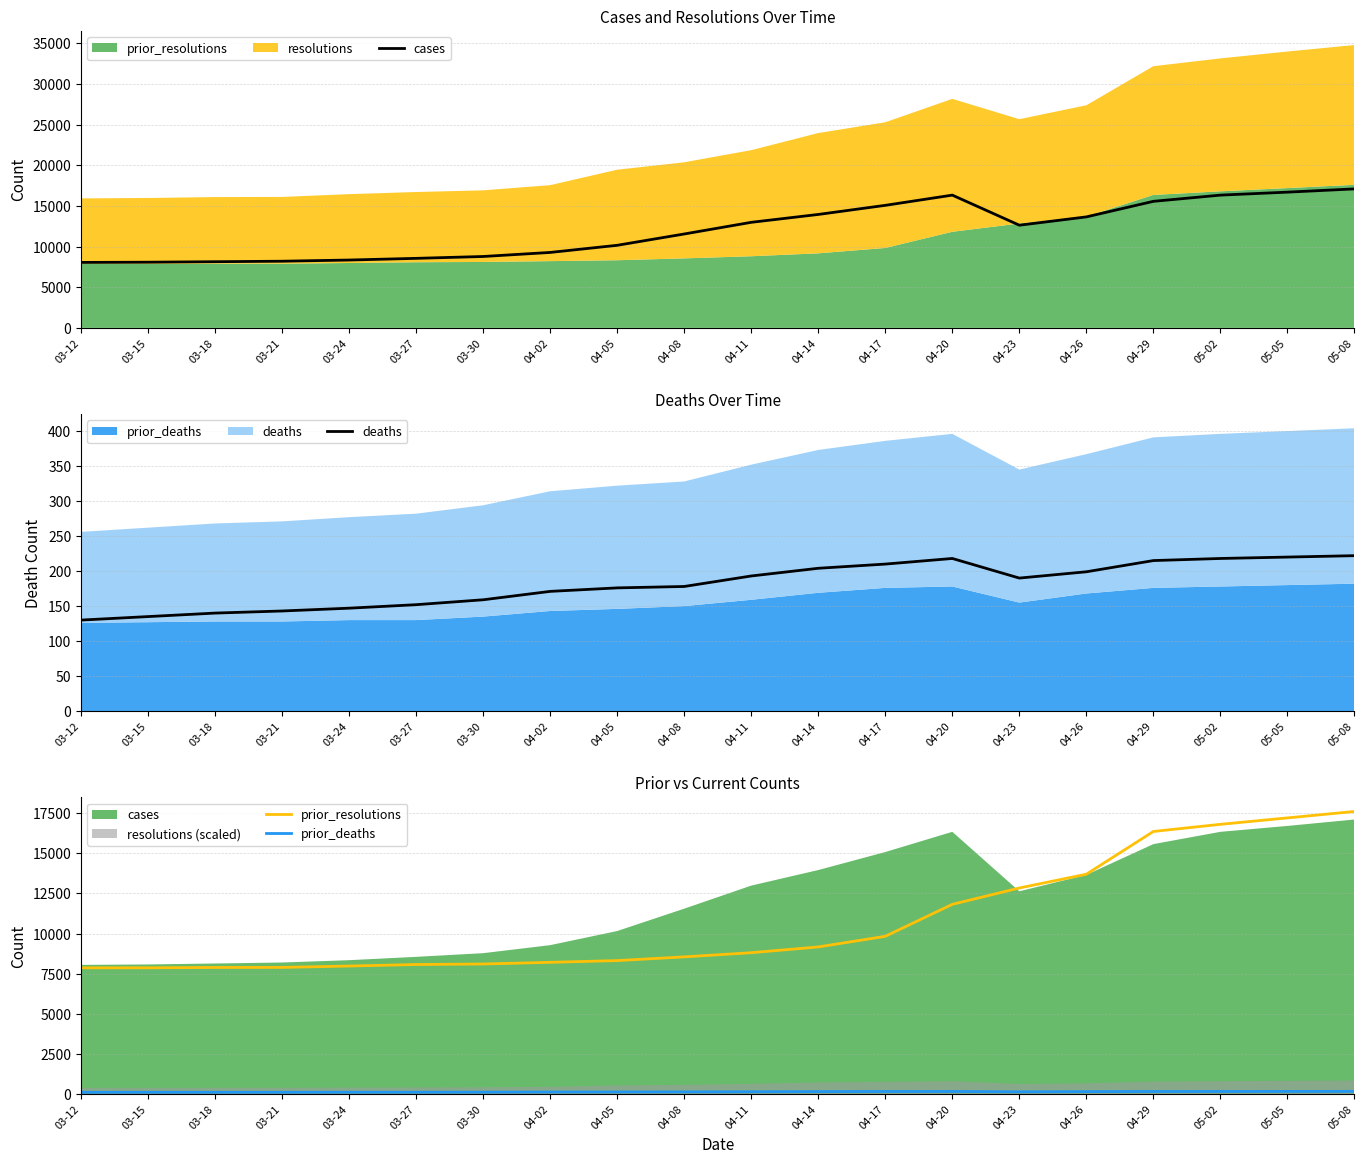

How many values in the prior_resolutions series exceed 8812?

9